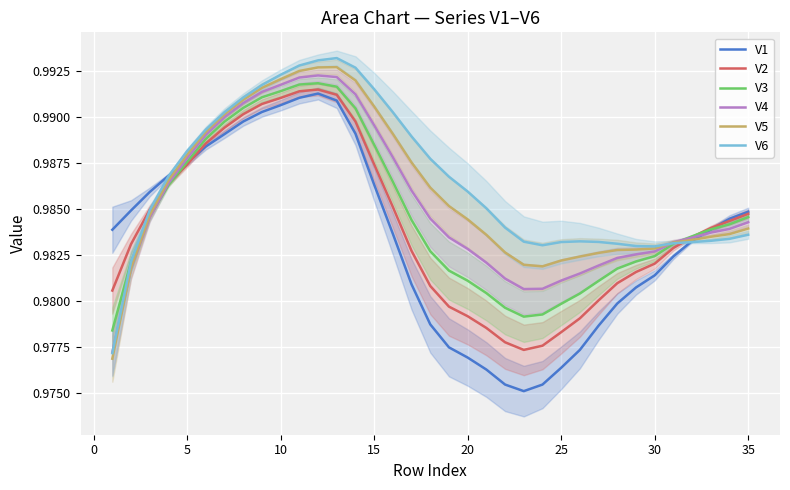

How many lines are shown in the chart?

6